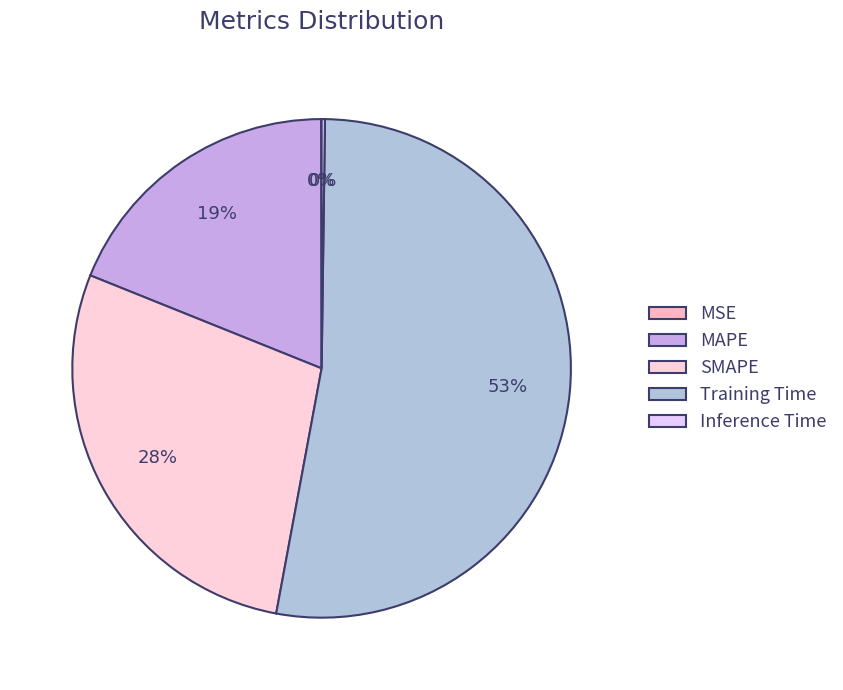

To the nearest percent, what portion does SMAPE represent?

28%